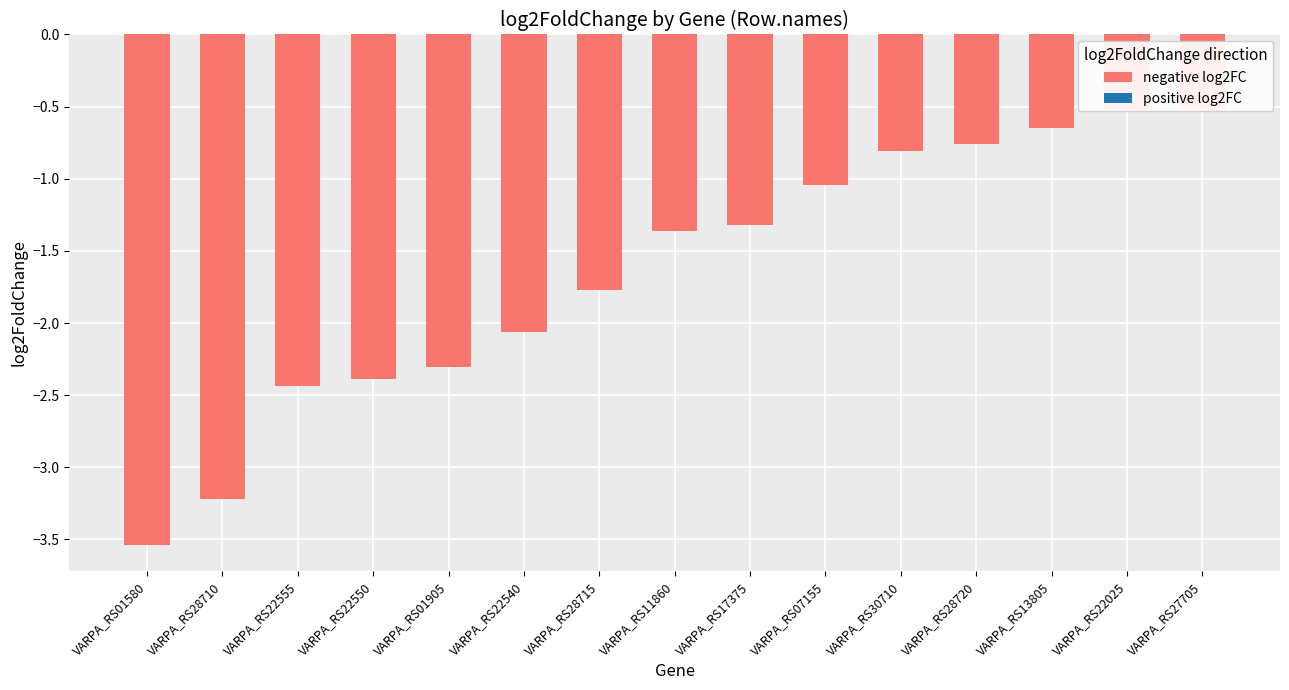

Rank the categories by value from highest to lowest.

VARPA_RS27705, VARPA_RS22025, VARPA_RS13805, VARPA_RS28720, VARPA_RS30710, VARPA_RS07155, VARPA_RS17375, VARPA_RS11860, VARPA_RS28715, VARPA_RS22540, VARPA_RS01905, VARPA_RS22550, VARPA_RS22555, VARPA_RS28710, VARPA_RS01580